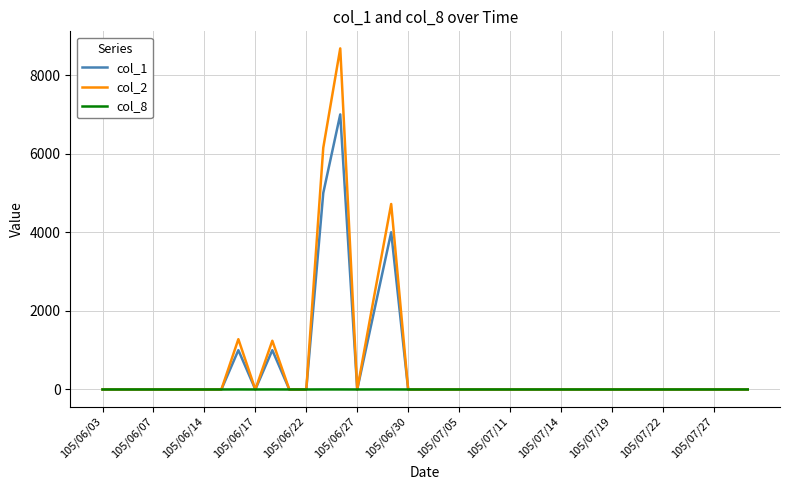

Which series has the largest range (max minus min)?

col_2